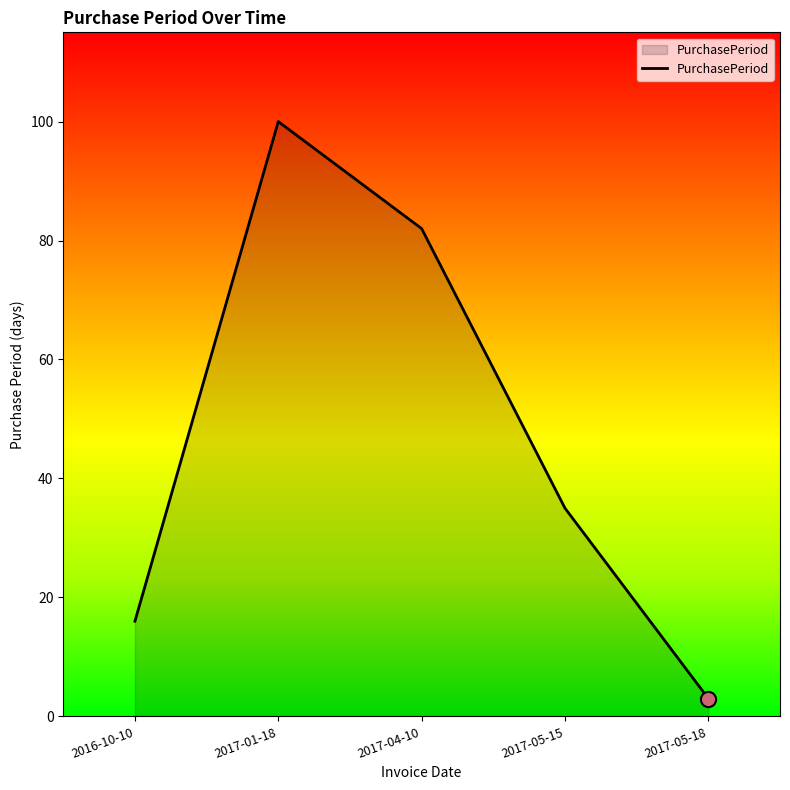

What is the change in value from 2016-10-10 to 2017-01-18?

+84